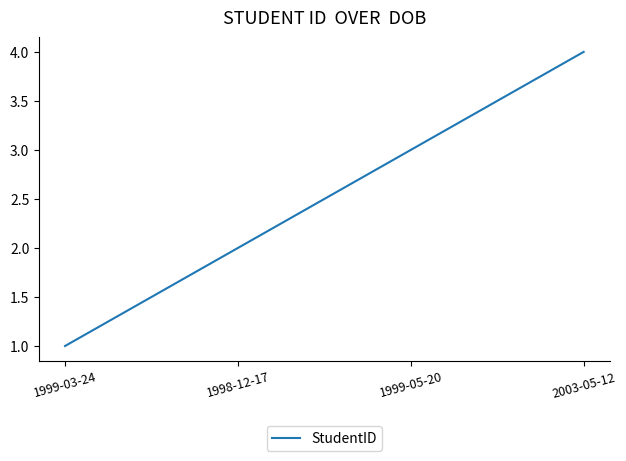

What value does the data have at 1999-05-20?

3